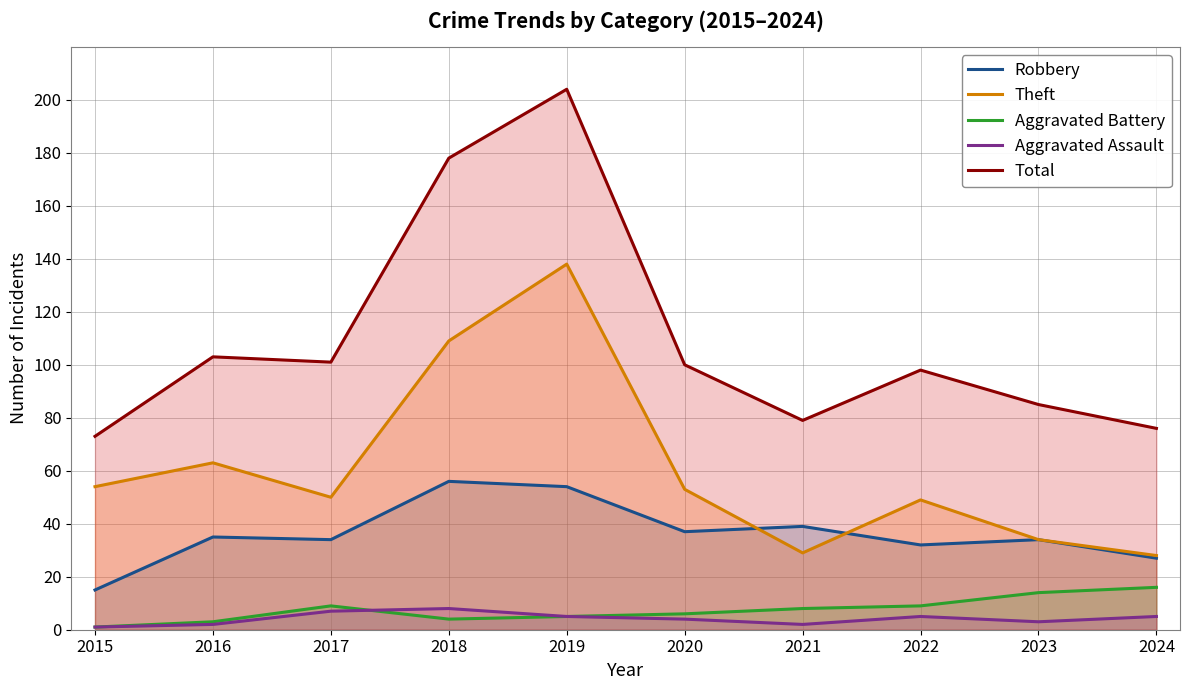

What is the average value of the Robbery series?

36